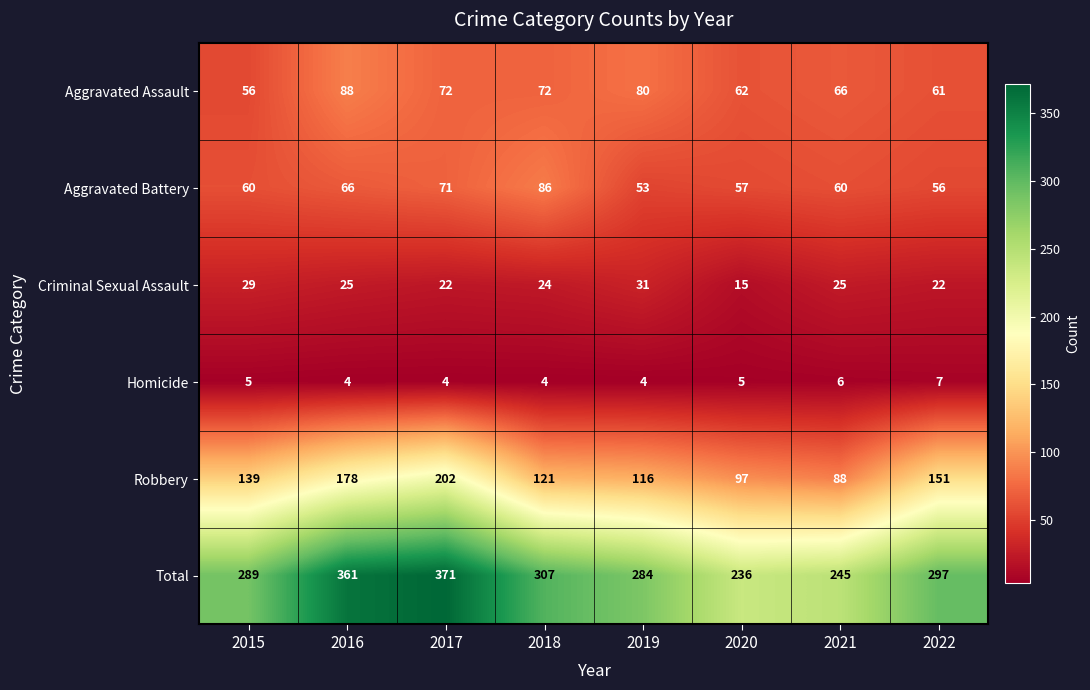

The value of Robbery at 2019 is 116. True or false?

True